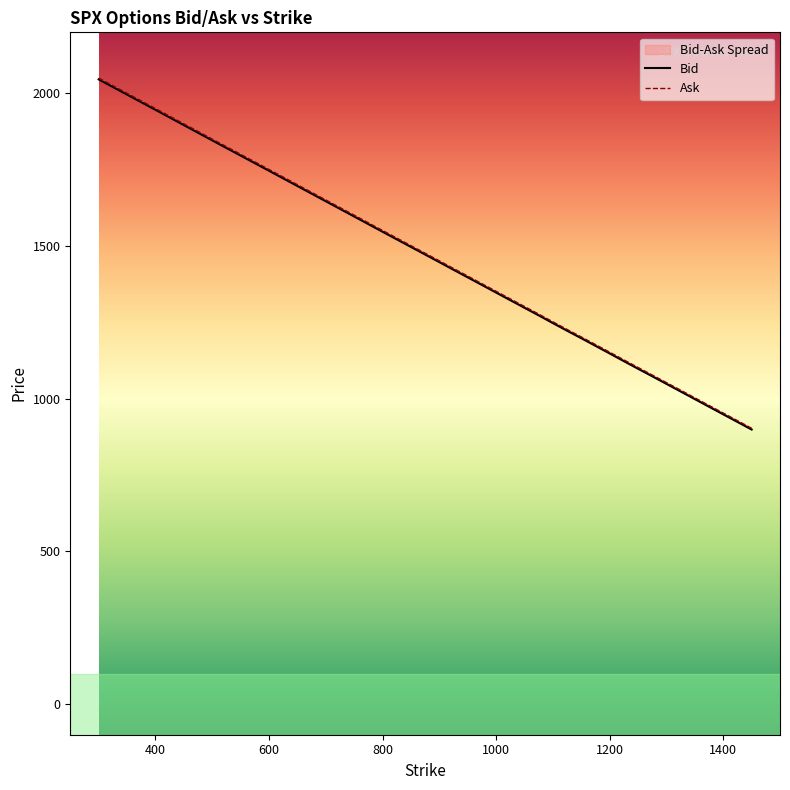

Rank the series by their maximum value, from highest to lowest.

Ask, Bid